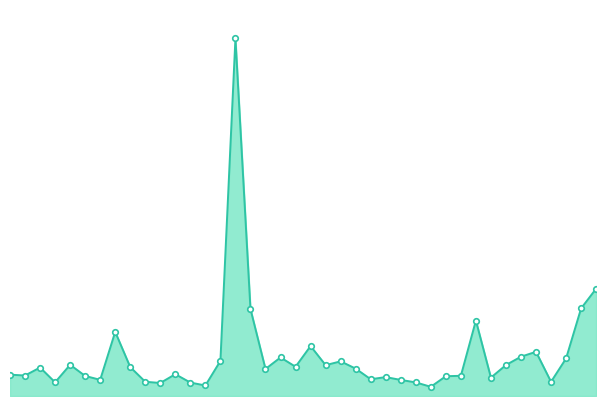

Is this an area chart (filled region under the line)?

Yes